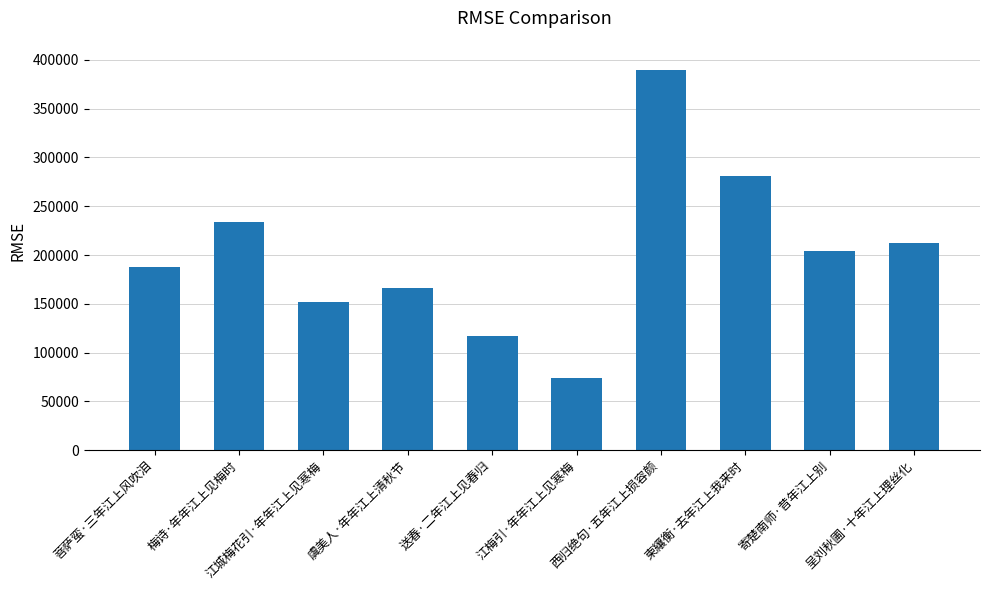

Which category has the lowest value across all series?

江梅引·年年江上见寒梅